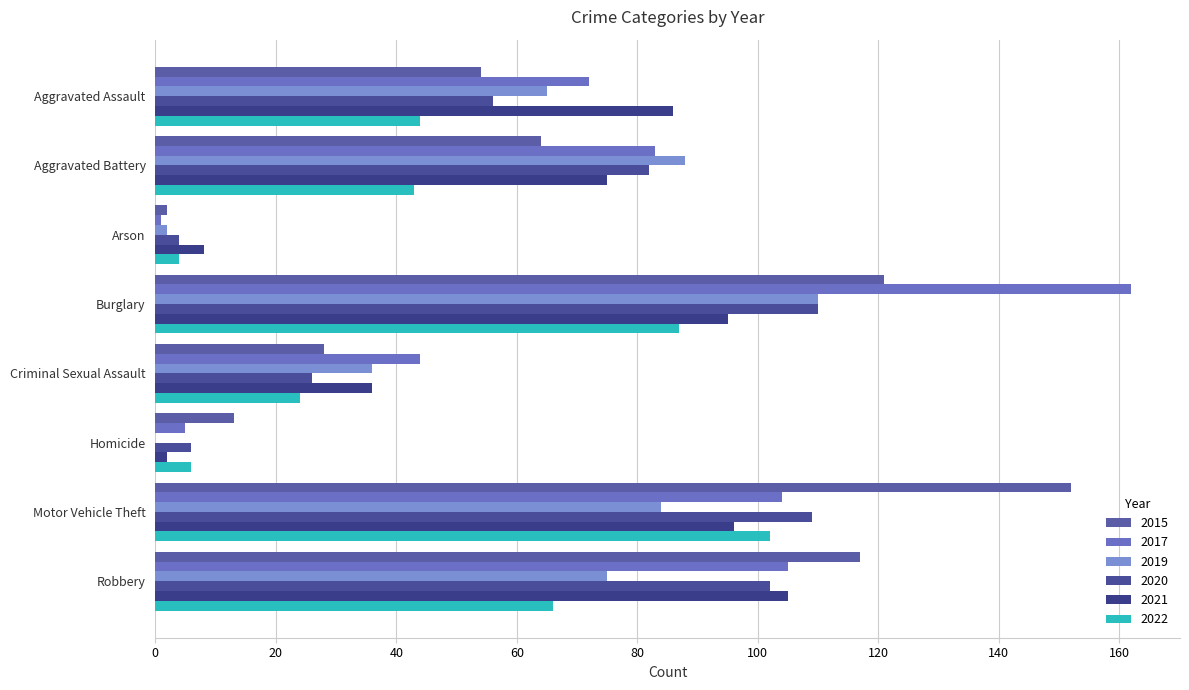

Which series has the largest total across all categories?

2017